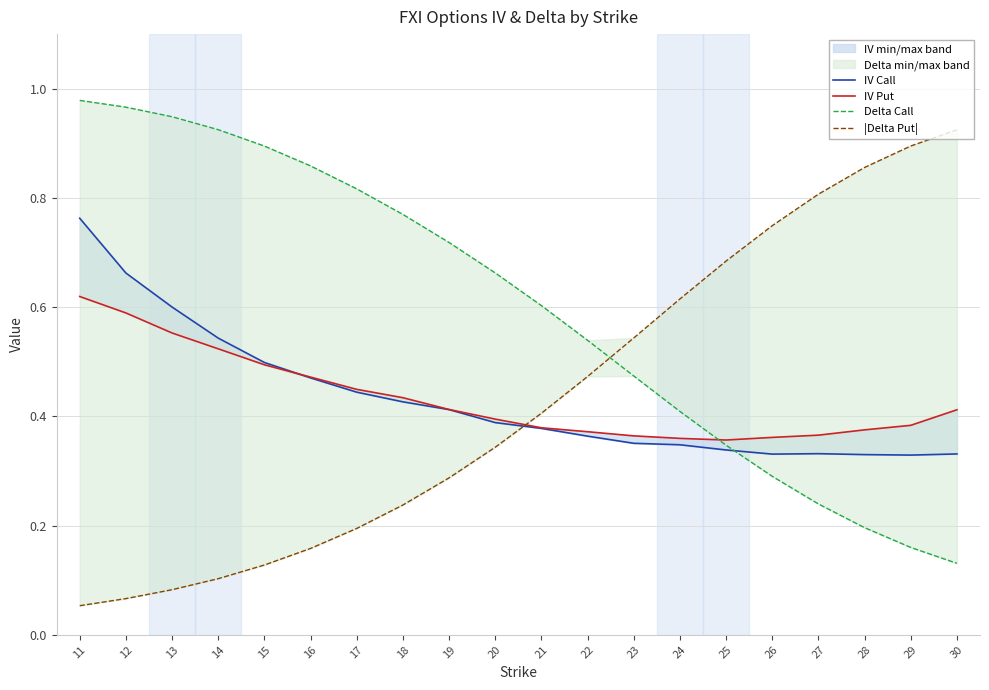

How many times do IV Call and Delta Call cross each other?

1